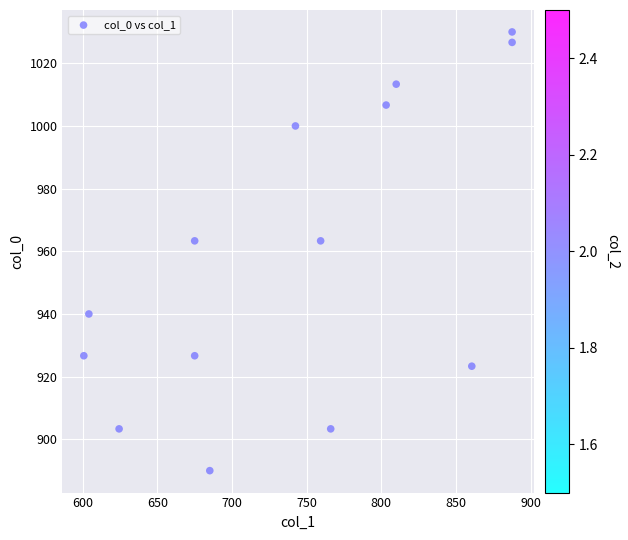

What is the range of X values (max minus min)?

286.9